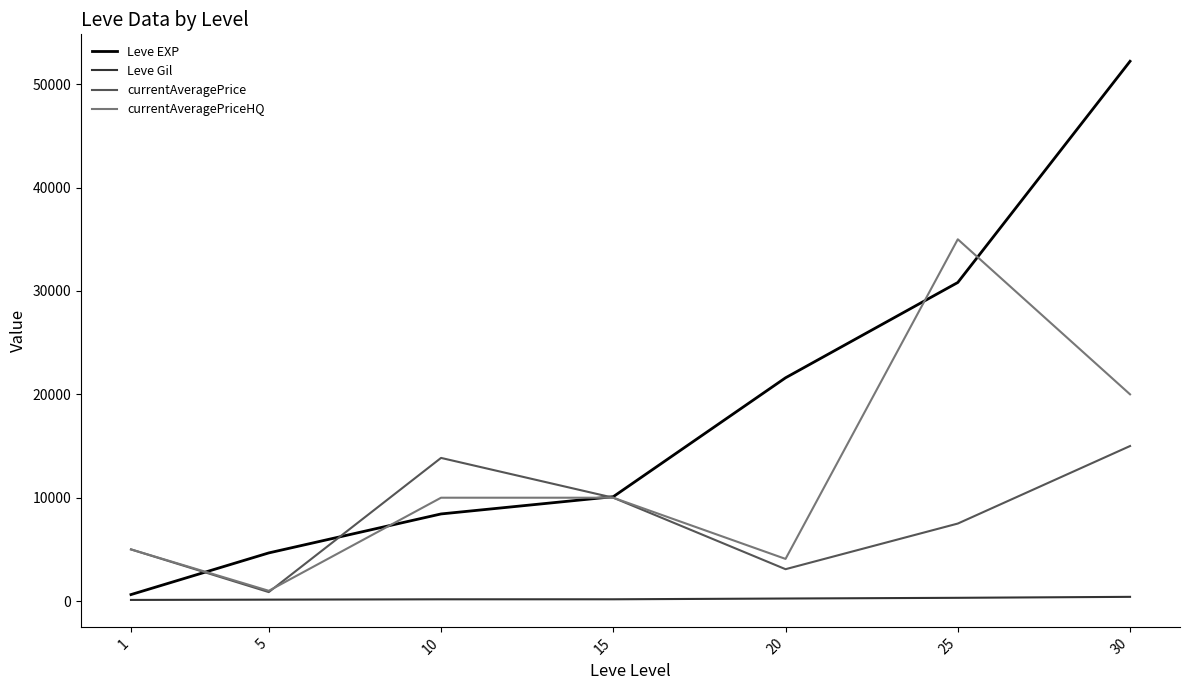

What is the spread (max minus min) of values at 30?

51810.0